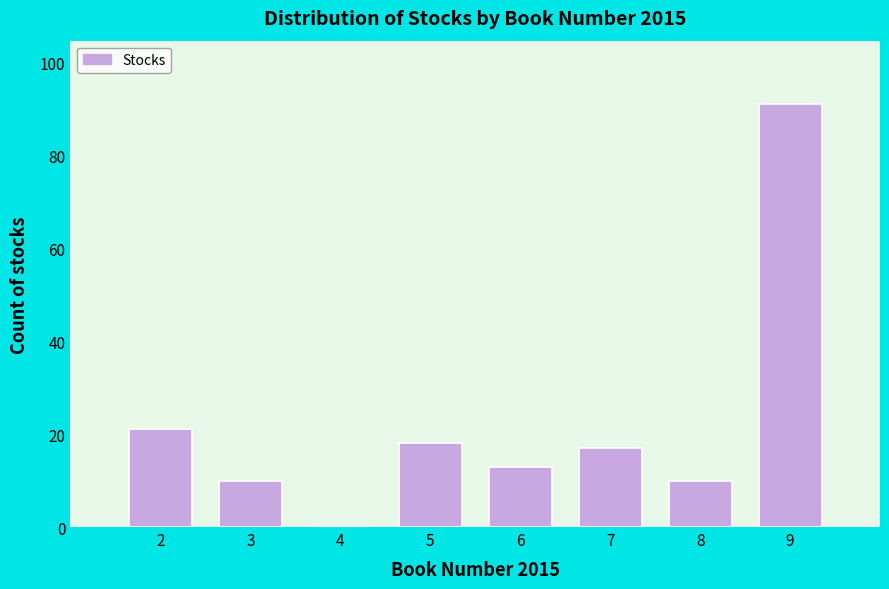

Over which range of the x-axis is the bar tallest?

8.5 to 9.5